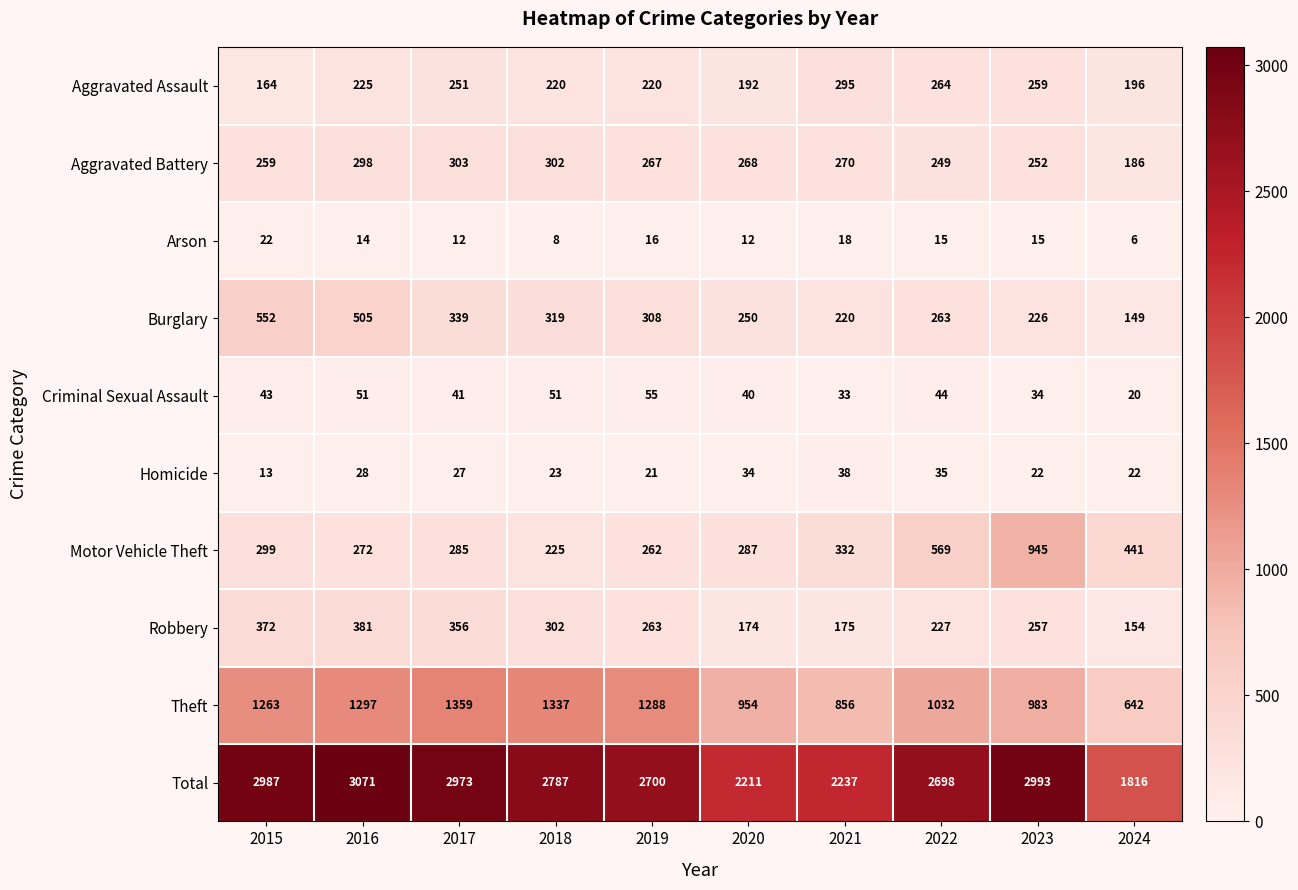

What is the sum of all Theft values?

11011